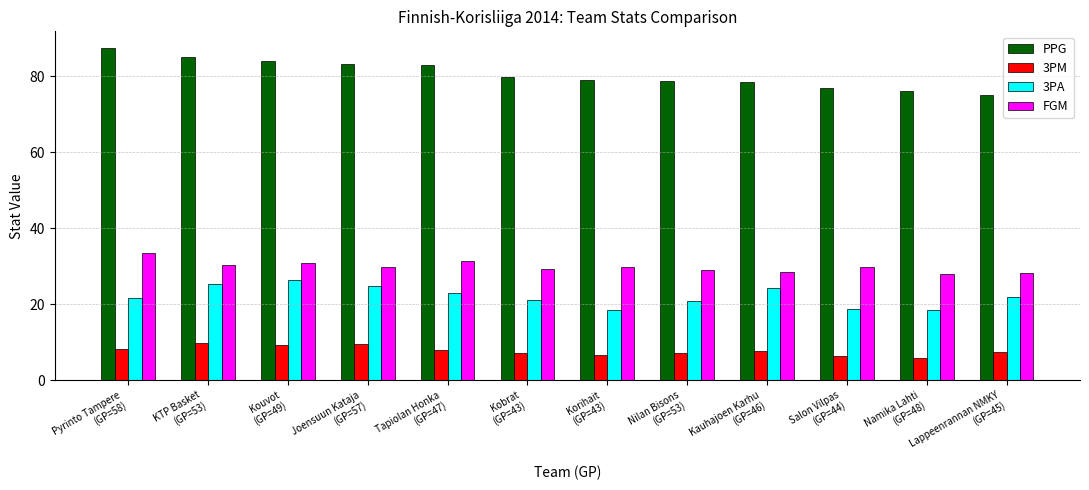

The FGM series shows 49.2 at Kauhajoen Karhu
(GP=46). True or false?

False